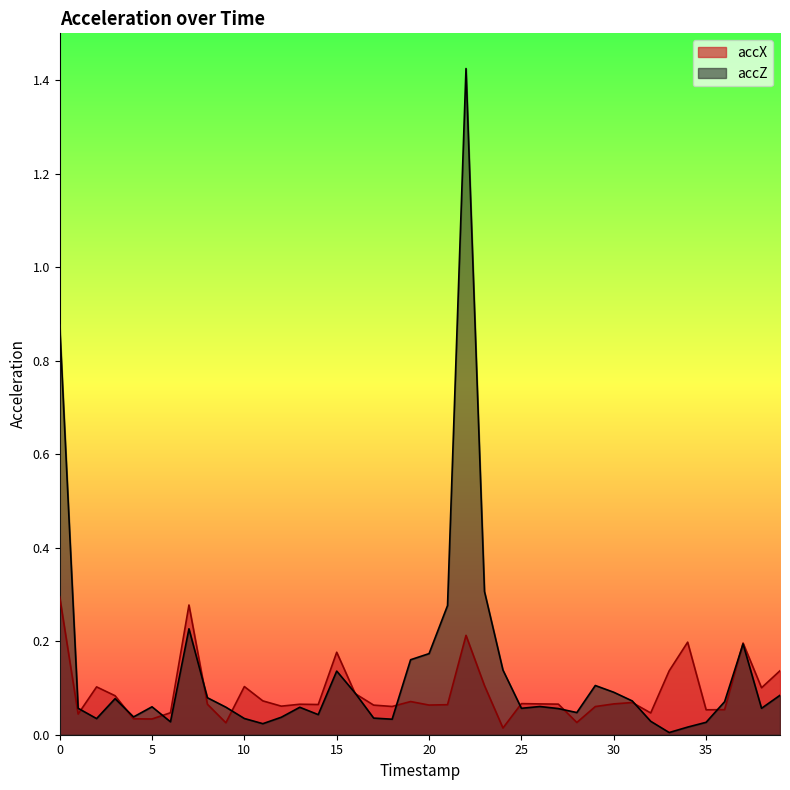

Where is the first local minimum for accZ?

2